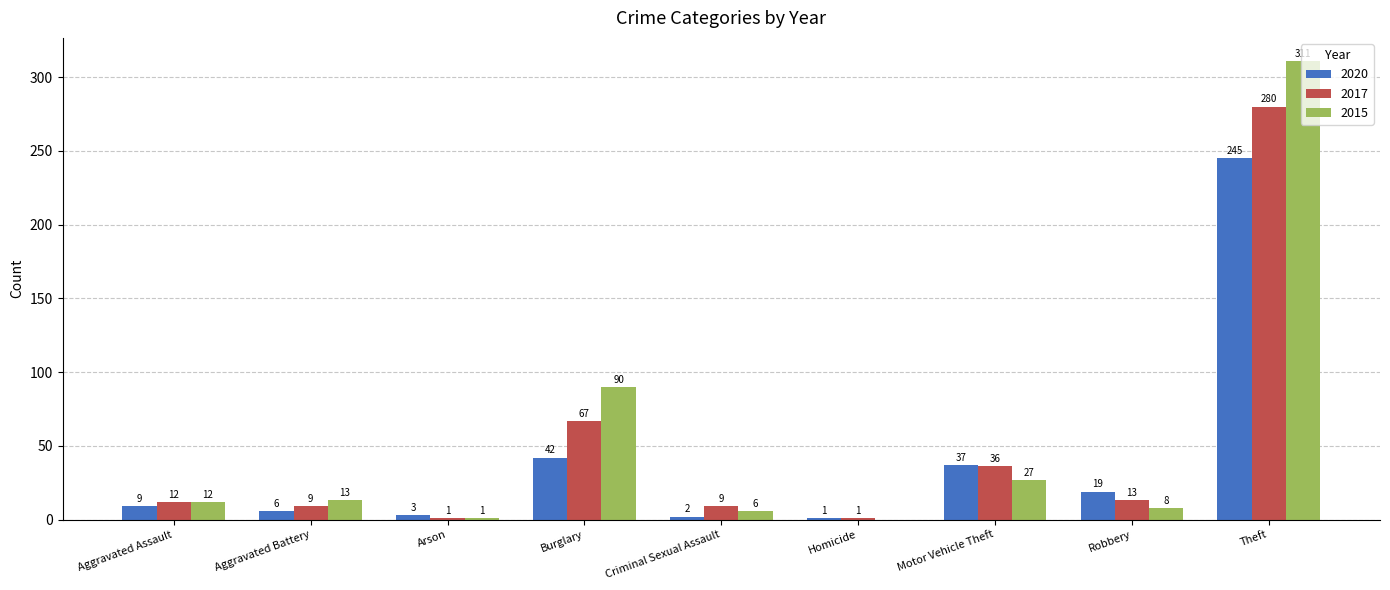

Is it true that 2015 equals 13 at Aggravated Battery?

True